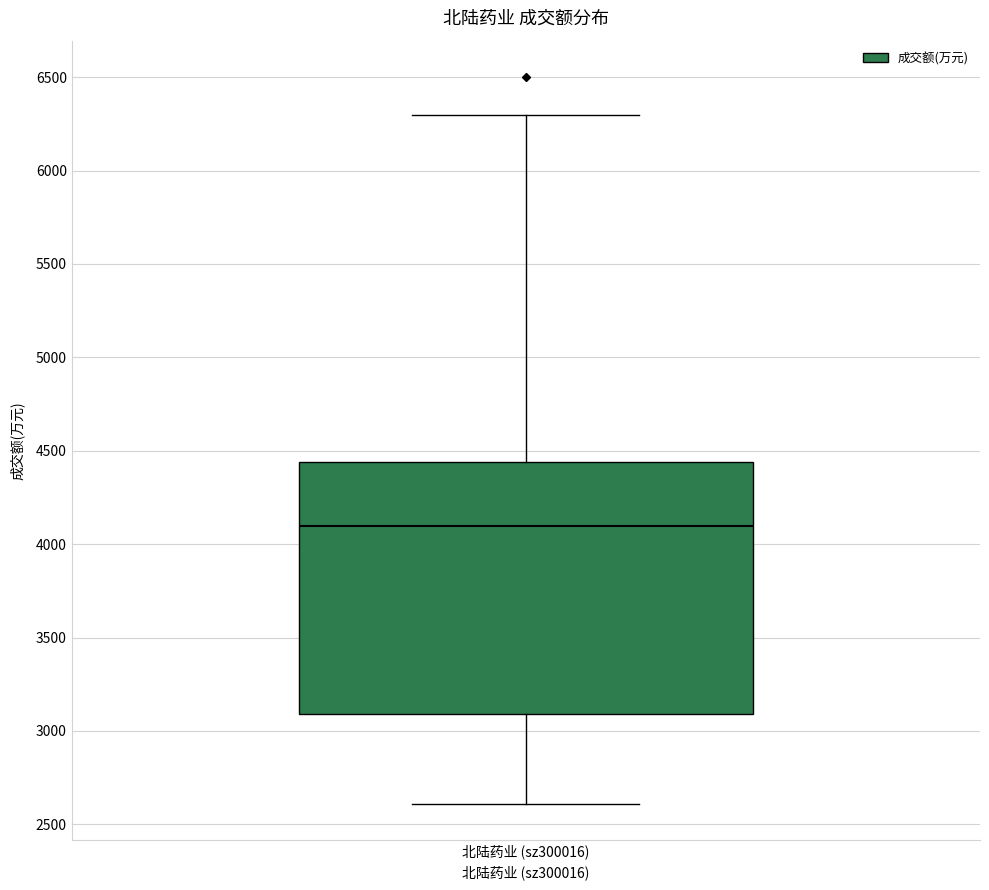

Read this box plot against the y-axis: the position of the median line, the range covered by the box, and the ends of both whiskers. The values are not printed on the chart, so give them approximately, as read against the axis.

median 4100, box 3100 to 4450, whiskers 2600 to 6300